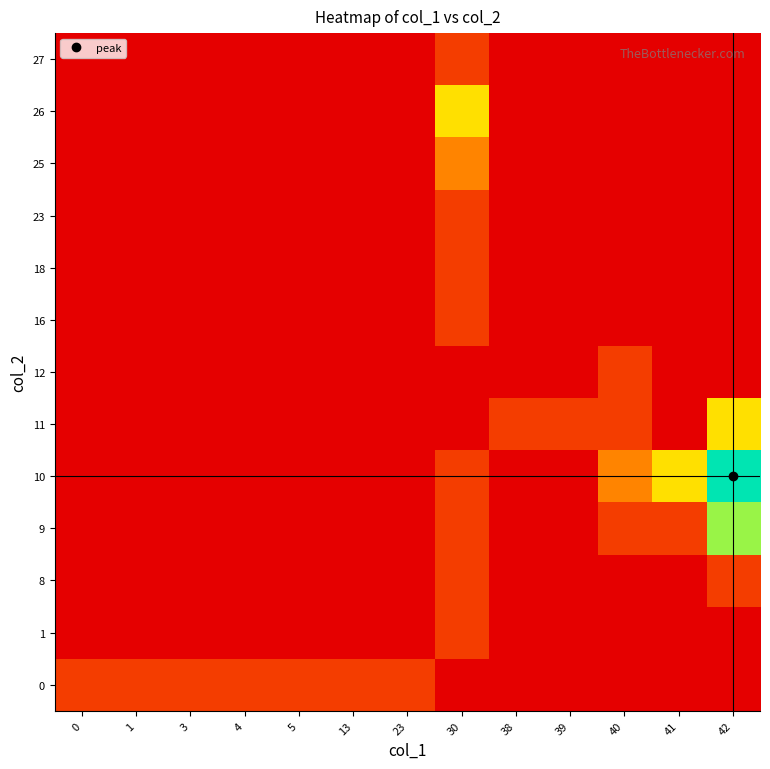

Reading left to right, extract all data points from this chart.

0: 0=0.2	1=0.2	3=0.2	4=0.2	5=0.2	13=0.2	23=0.2	30=0.0	38=0.0	39=0.0	40=0.0	41=0.0	42=0.0
1: 0=0.0	1=0.0	3=0.0	4=0.0	5=0.0	13=0.0	23=0.0	30=0.2	38=0.0	39=0.0	40=0.0	41=0.0	42=0.0
8: 0=0.0	1=0.0	3=0.0	4=0.0	5=0.0	13=0.0	23=0.0	30=0.2	38=0.0	39=0.0	40=0.0	41=0.0	42=0.2
9: 0=0.0	1=0.0	3=0.0	4=0.0	5=0.0	13=0.0	23=0.0	30=0.2	38=0.0	39=0.0	40=0.2	41=0.2	42=0.8
10: 0=0.0	1=0.0	3=0.0	4=0.0	5=0.0	13=0.0	23=0.0	30=0.2	38=0.0	39=0.0	40=0.4	41=0.6	42=1.0
11: 0=0.0	1=0.0	3=0.0	4=0.0	5=0.0	13=0.0	23=0.0	30=0.0	38=0.2	39=0.2	40=0.2	41=0.0	42=0.6
12: 0=0.0	1=0.0	3=0.0	4=0.0	5=0.0	13=0.0	23=0.0	30=0.0	38=0.0	39=0.0	40=0.2	41=0.0	42=0.0
16: 0=0.0	1=0.0	3=0.0	4=0.0	5=0.0	13=0.0	23=0.0	30=0.2	38=0.0	39=0.0	40=0.0	41=0.0	42=0.0
18: 0=0.0	1=0.0	3=0.0	4=0.0	5=0.0	13=0.0	23=0.0	30=0.2	38=0.0	39=0.0	40=0.0	41=0.0	42=0.0
23: 0=0.0	1=0.0	3=0.0	4=0.0	5=0.0	13=0.0	23=0.0	30=0.2	38=0.0	39=0.0	40=0.0	41=0.0	42=0.0
25: 0=0.0	1=0.0	3=0.0	4=0.0	5=0.0	13=0.0	23=0.0	30=0.4	38=0.0	39=0.0	40=0.0	41=0.0	42=0.0
26: 0=0.0	1=0.0	3=0.0	4=0.0	5=0.0	13=0.0	23=0.0	30=0.6	38=0.0	39=0.0	40=0.0	41=0.0	42=0.0
27: 0=0.0	1=0.0	3=0.0	4=0.0	5=0.0	13=0.0	23=0.0	30=0.2	38=0.0	39=0.0	40=0.0	41=0.0	42=0.0